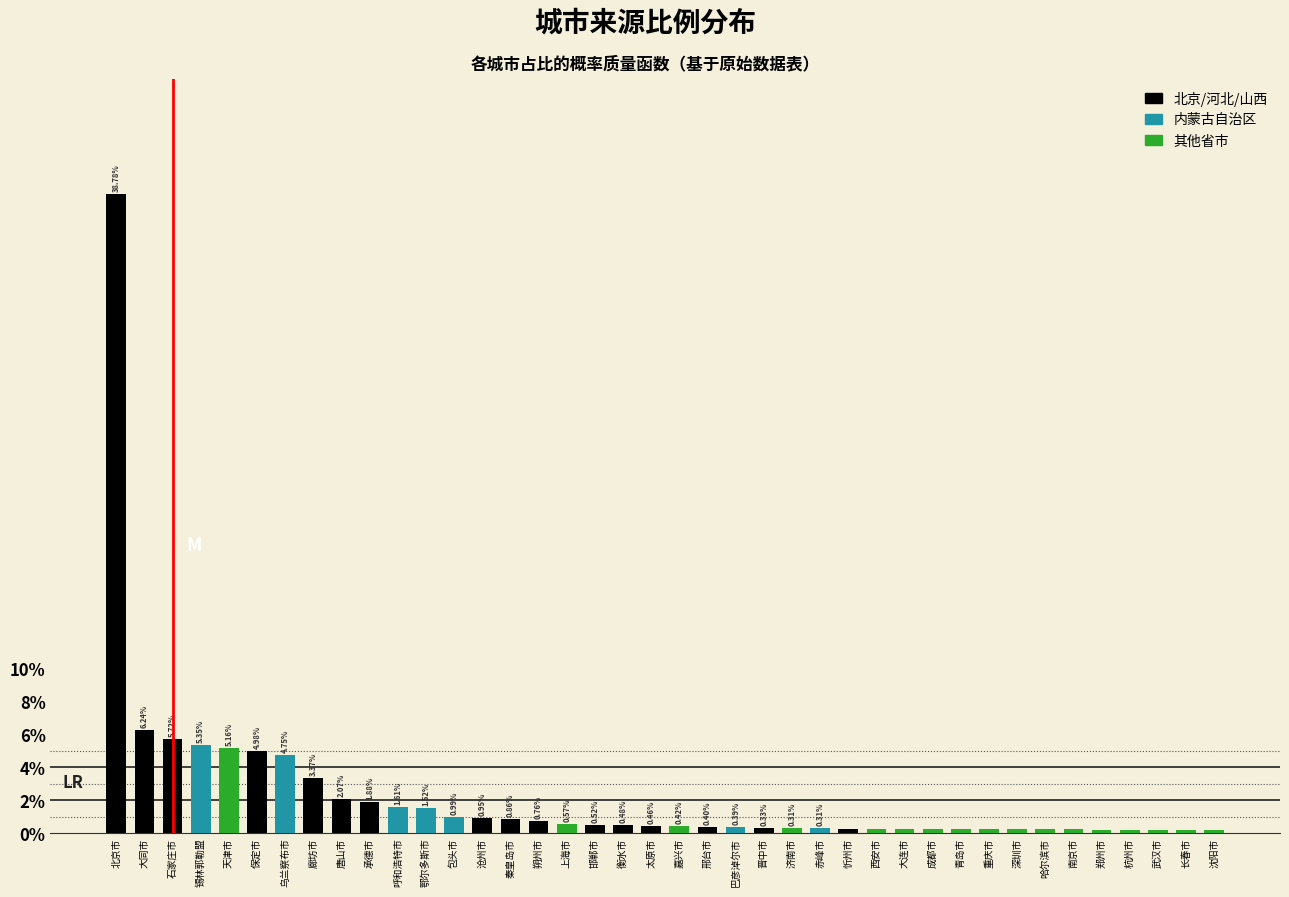

Where is the data nearest to the value 19?

大同市